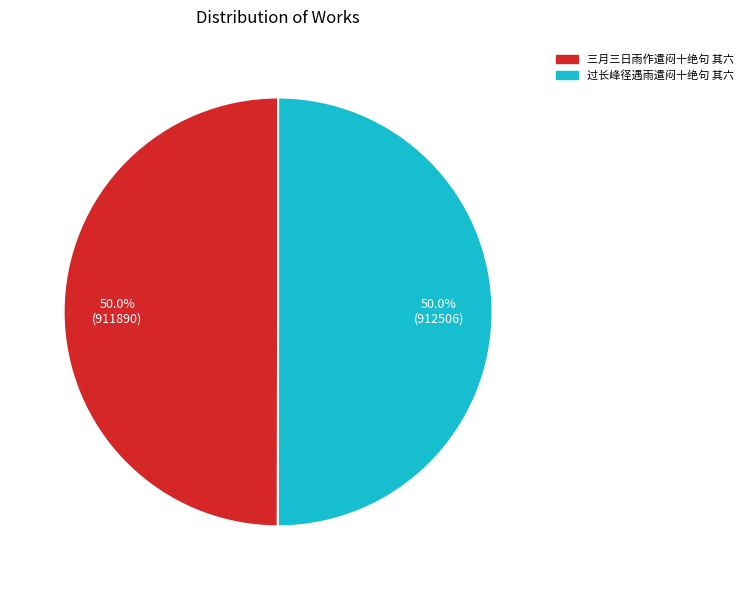

Approximately how many times larger is the value at 过长峰径遇雨遣闷十绝句 其六 compared to 三月三日雨作遣闷十绝句 其六?

1.0